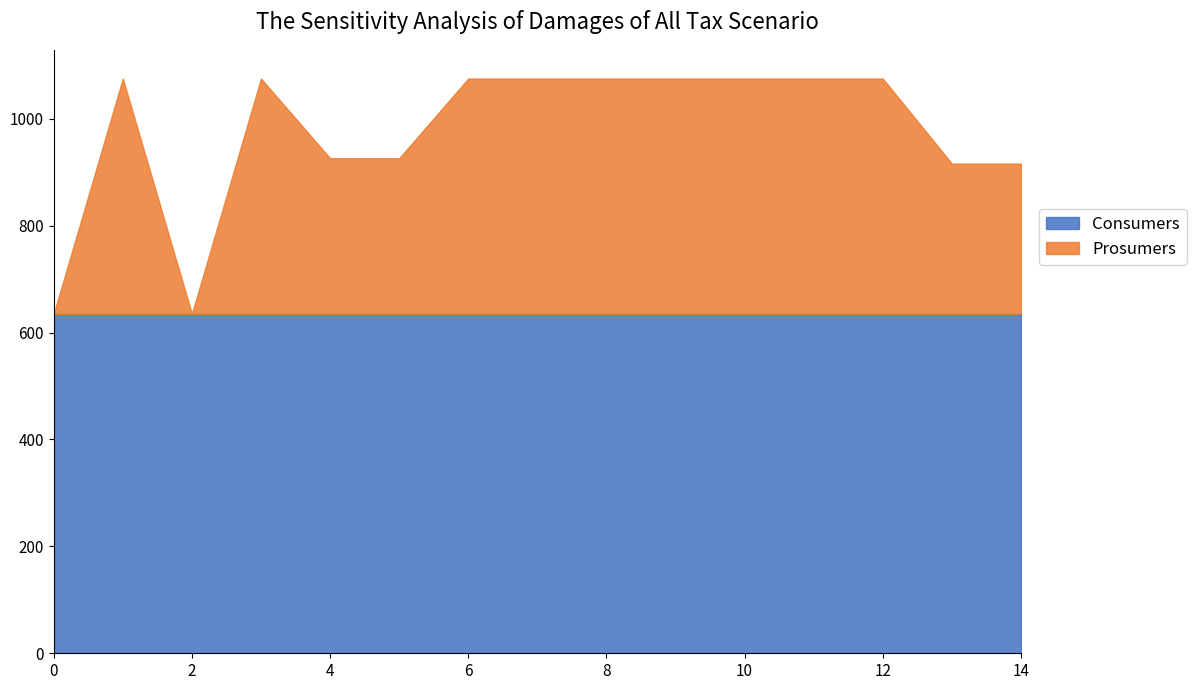

At which category does Prosumers reach its first local peak?

1